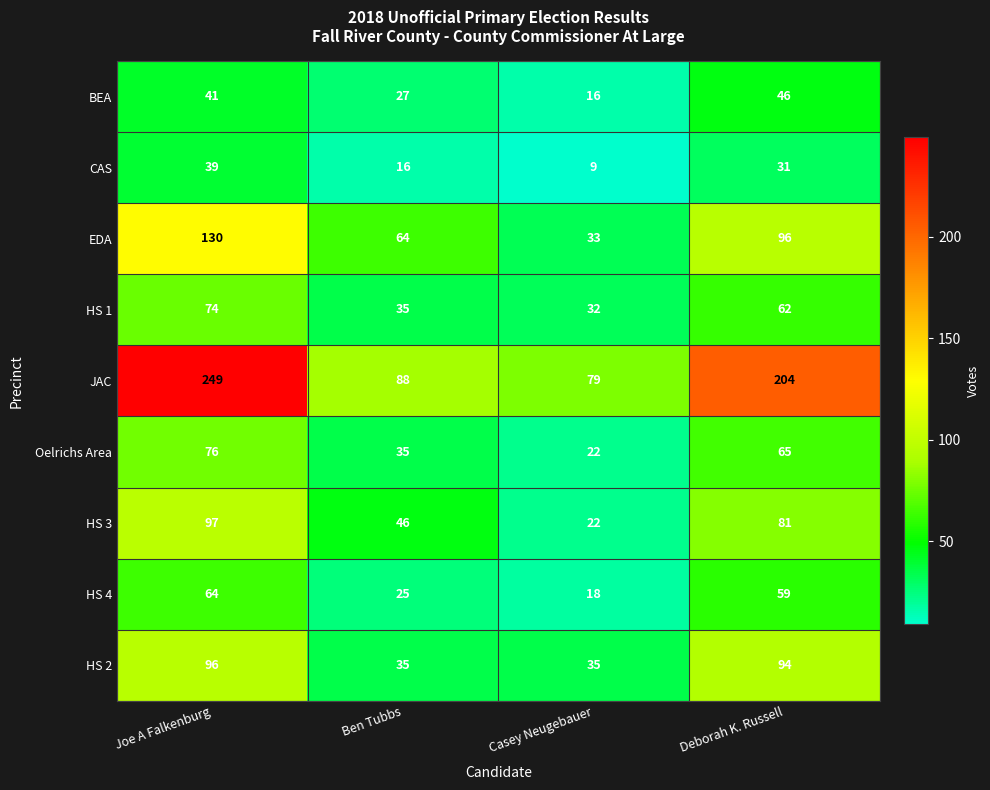

What is the difference between the HS 4 values at Ben Tubbs and Casey Neugebauer?

7